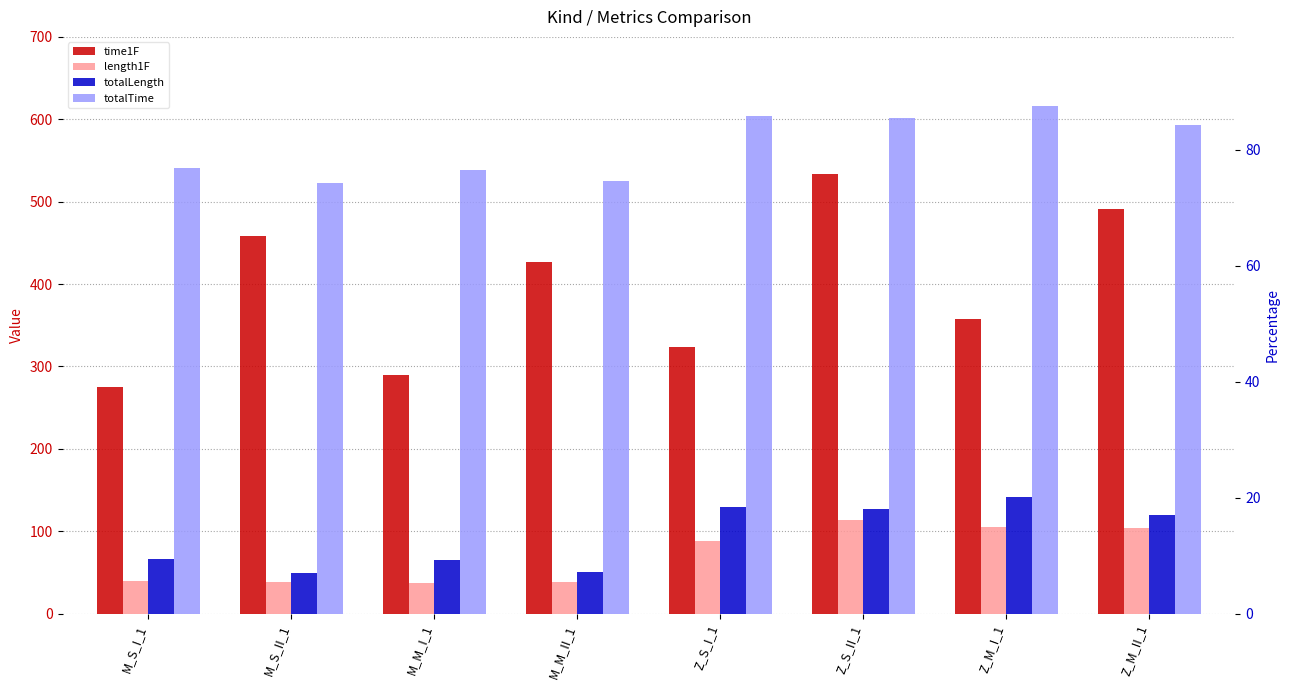

What is the spread (max minus min) of values at Z_M_I_1?

510.3